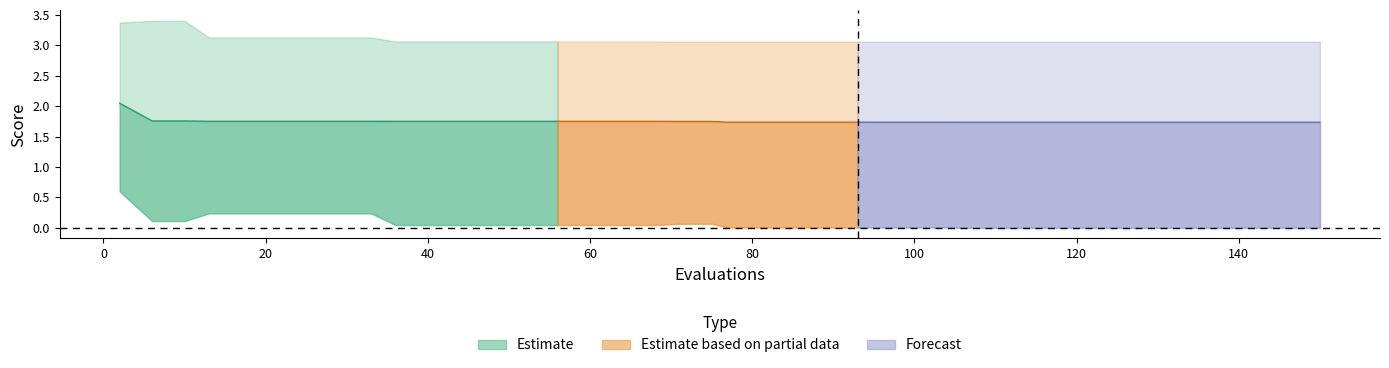

What is the difference between the maximum and minimum values in the best series?

0.6